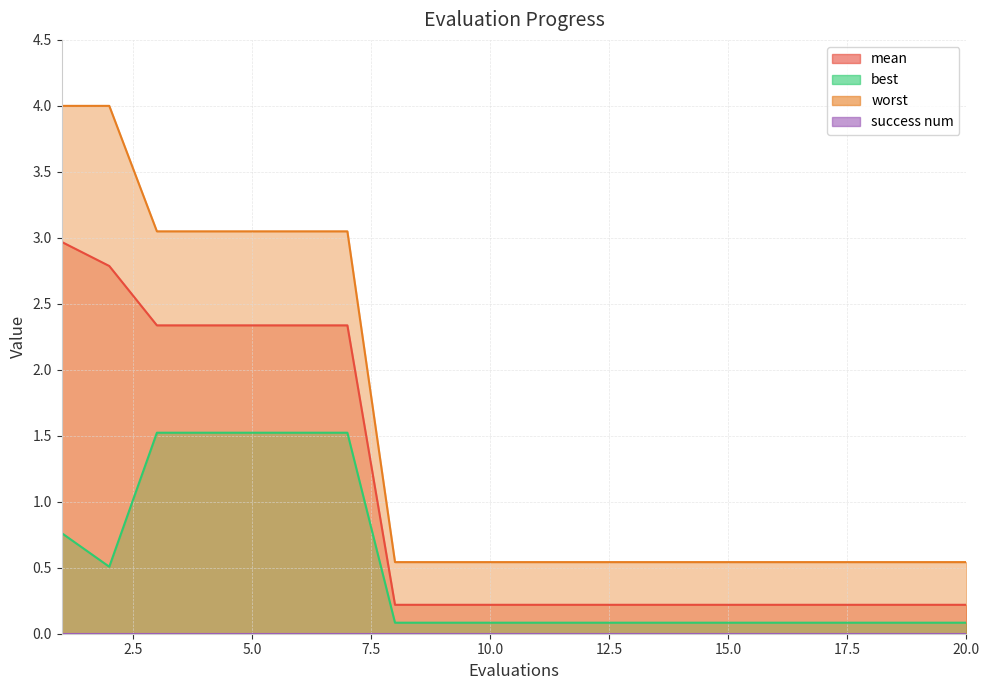

How many series are shown in this chart?

3